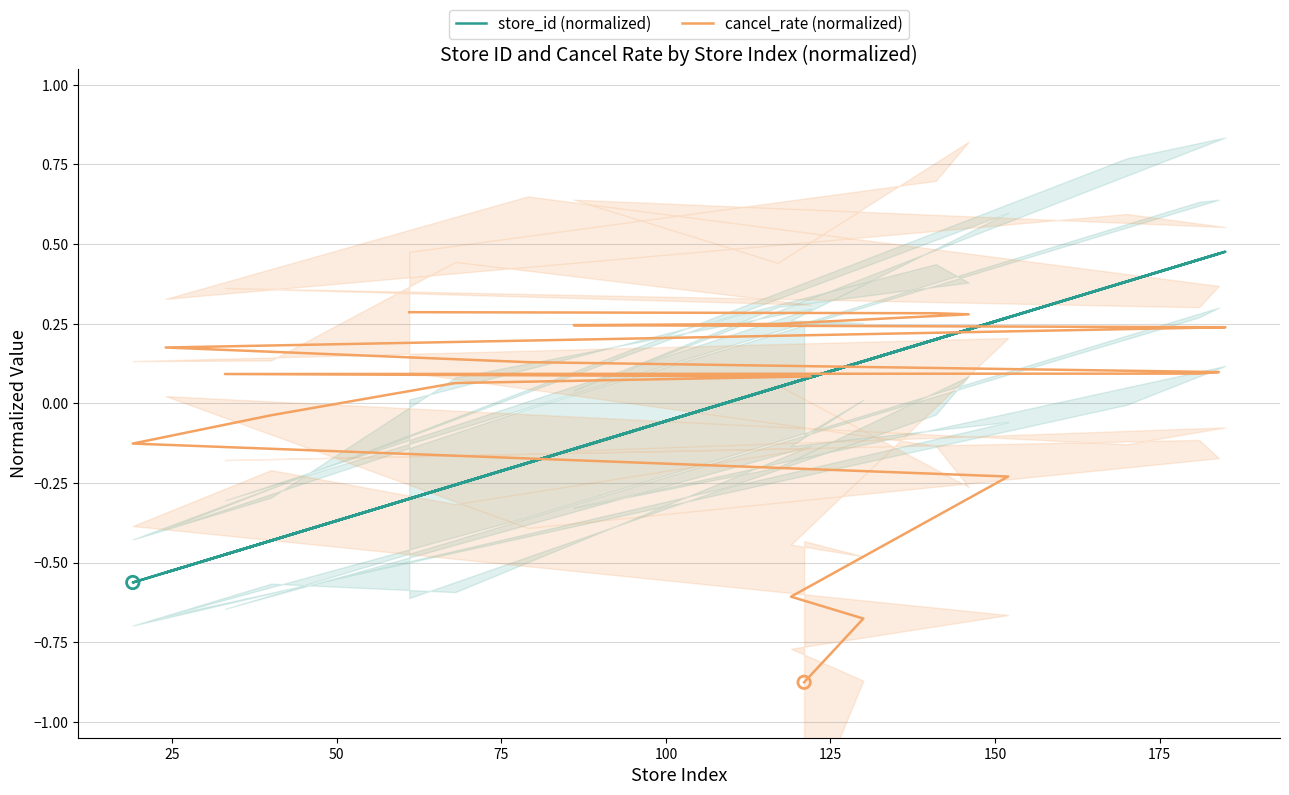

Which series reaches the maximum Y coordinate?

store_id (normalized)